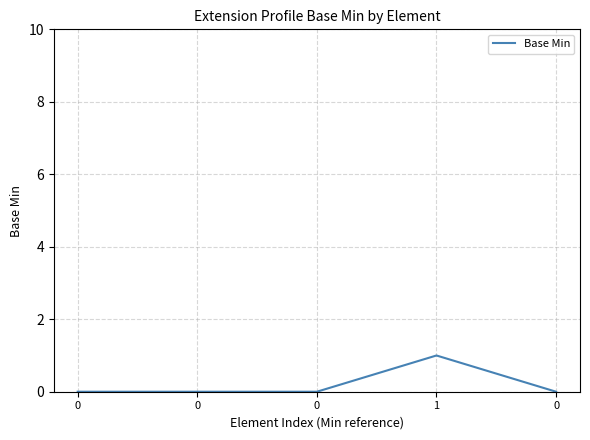

Reading left to right, list all the values displayed in this chart.

0=0	0=0	0=0	1=1	0=0